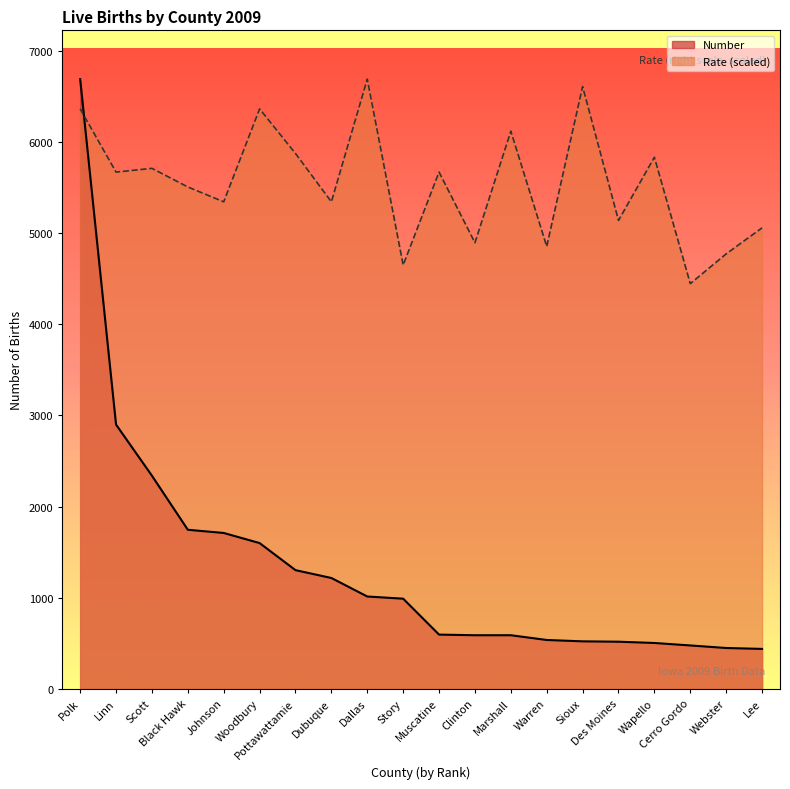

Which category has the lowest value in the Number series?

Lee